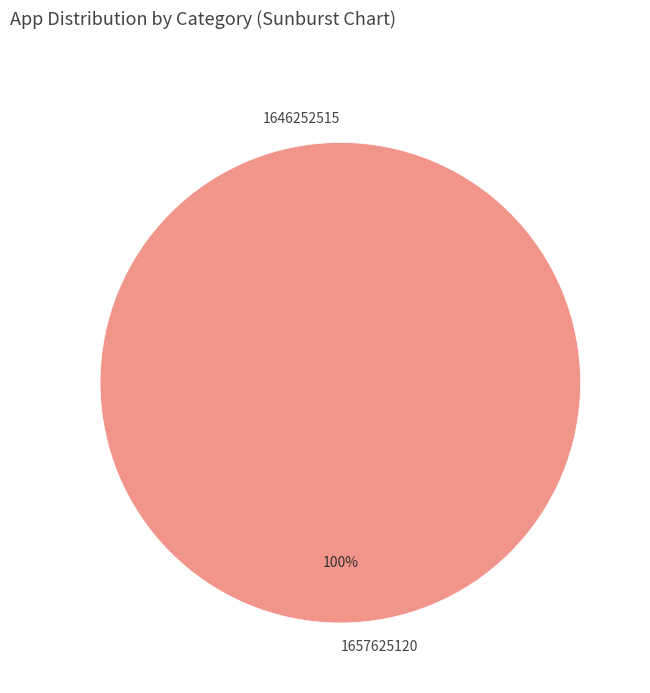

How many segments does this pie chart have?

2